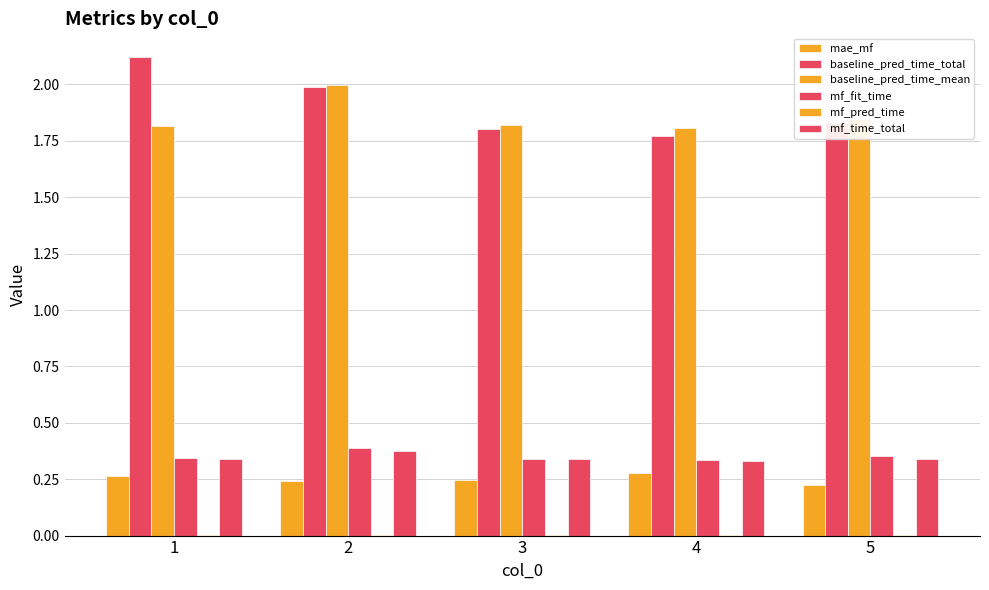

Is it true that baseline_pred_time_mean equals 1.8 at 4?

True